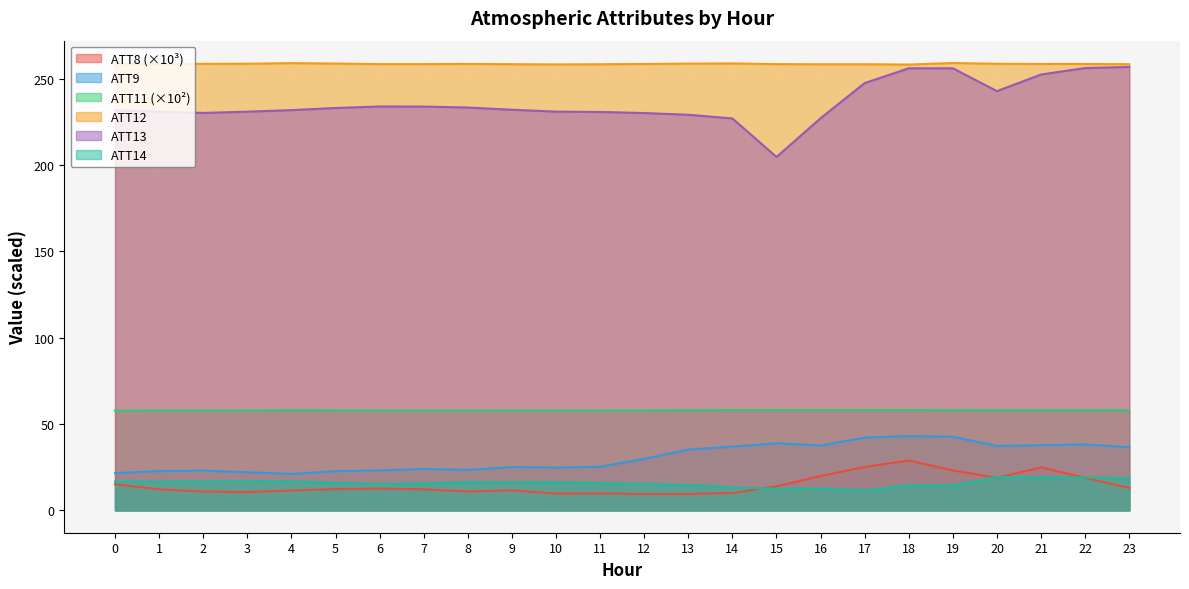

What is the average value of the ATT12 series?

258.6